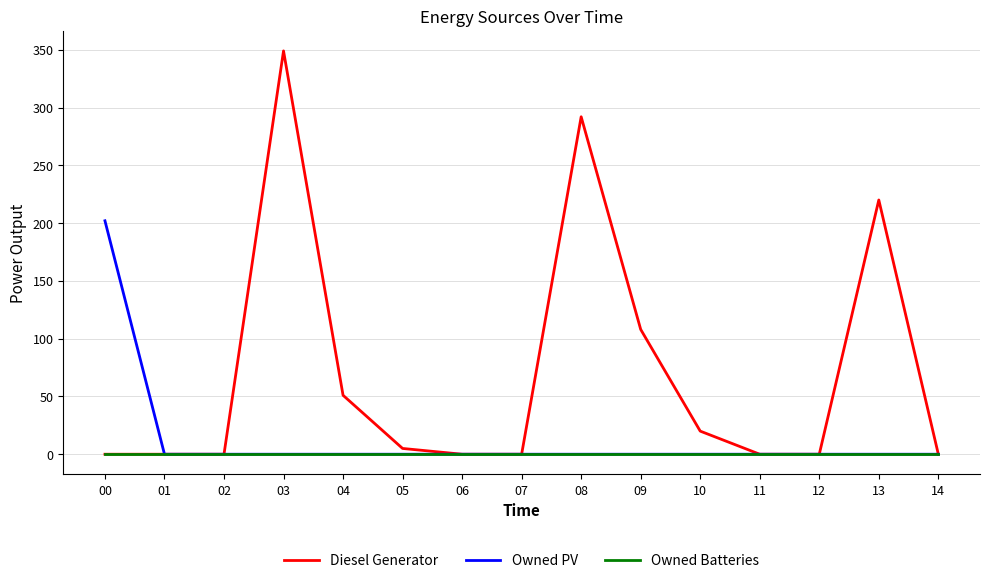

Reading left to right, what are all the values shown in this chart?

Diesel Generator: 0	0	0	349	51	5	0	0	292	108	20	0	0	220	0
Owned PV: 202	0	0	0	0	0	0	0	0	0	0	0	0	0	0
Owned Batteries: 0	0	0	0	0	0	0	0	0	0	0	0	0	0	0